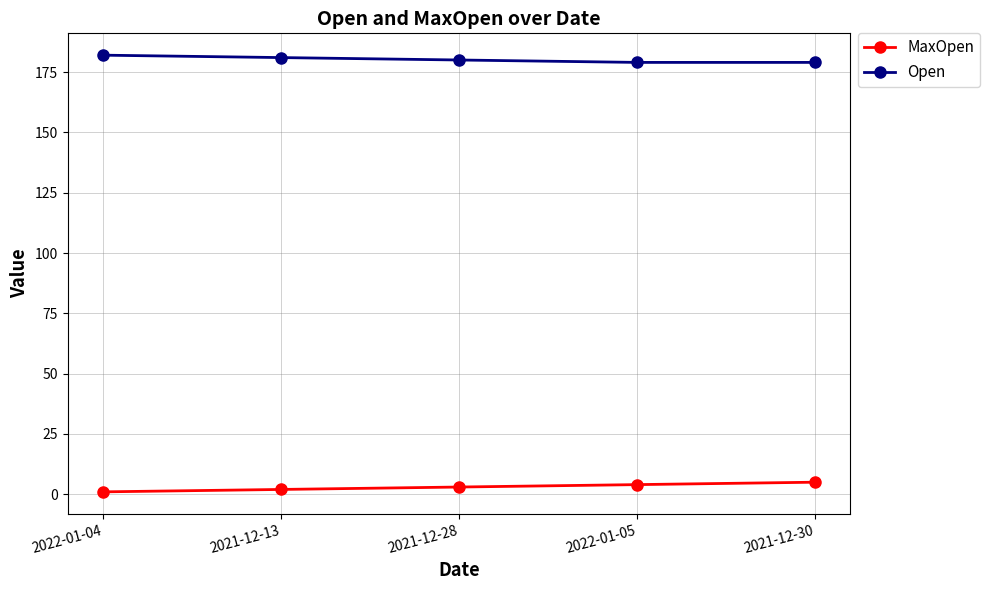

What is the value of the Open point at the 4th from the left?

179